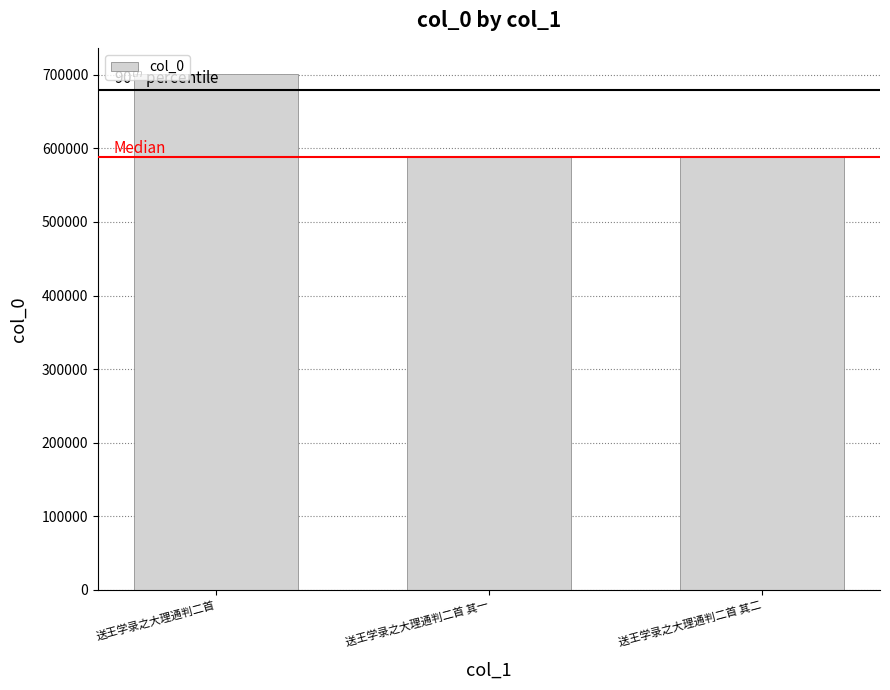

Which category has the highest value across all series?

送王学录之大理通判二首